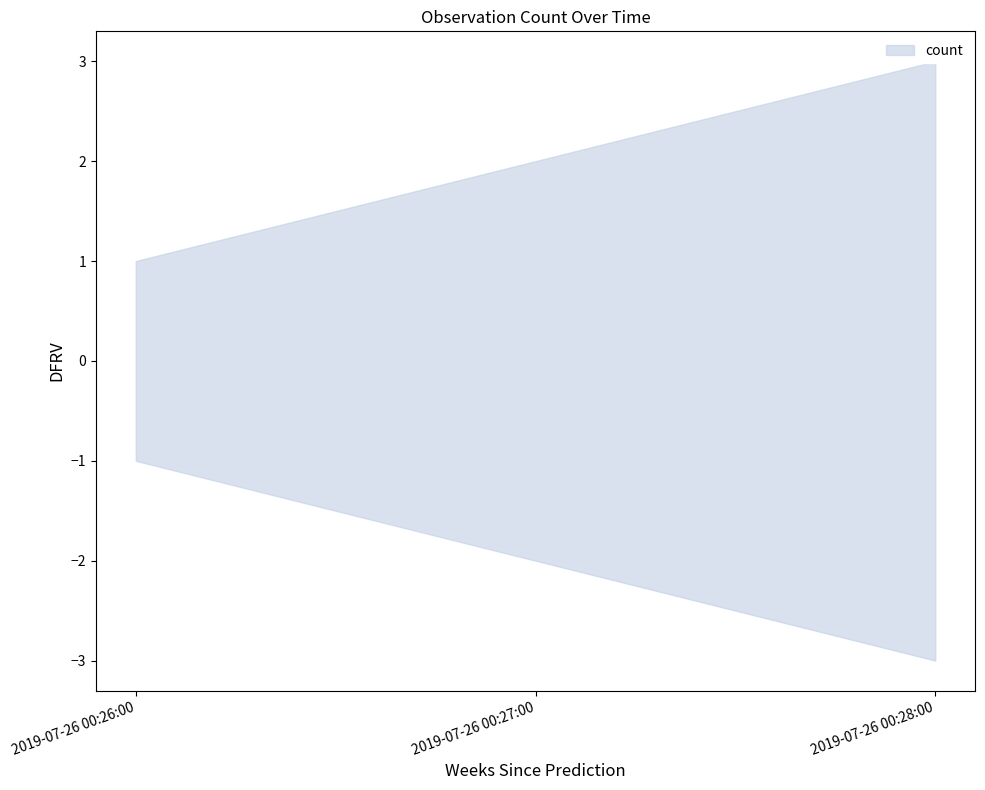

At which label is the value closest to 2?

2019-07-26 00:27:00